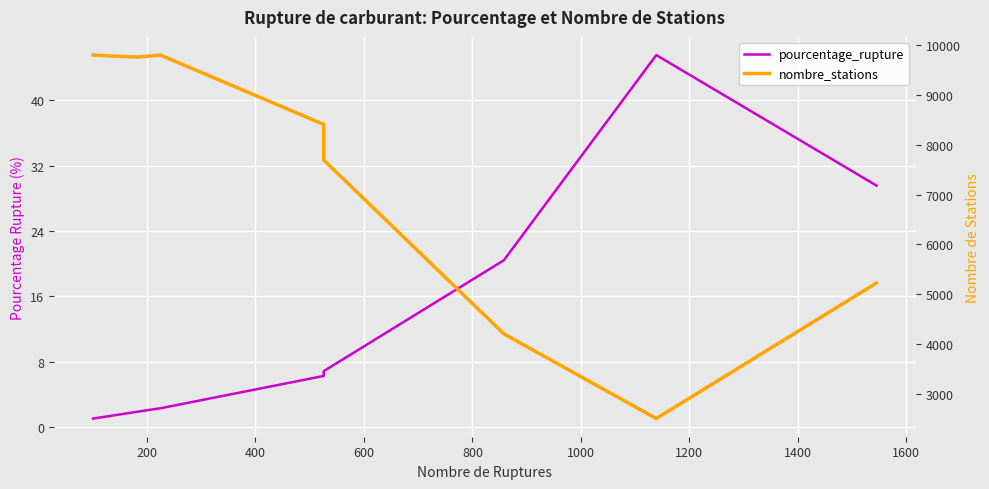

Rank the series at 800 from lowest to highest value.

pourcentage_rupture, nombre_stations